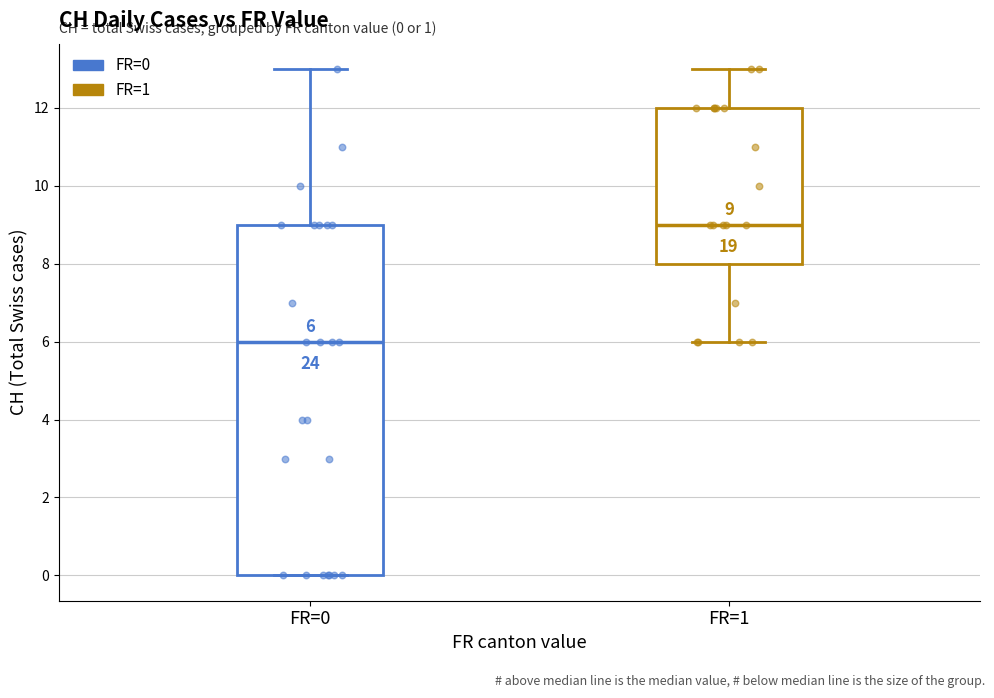

Which box's median line is the lowest?

FR=0